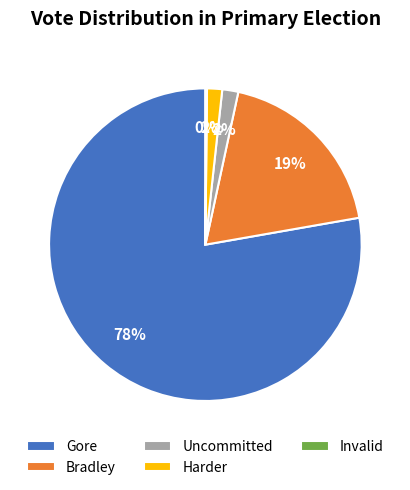

Which category has the biggest portion of the pie?

Gore